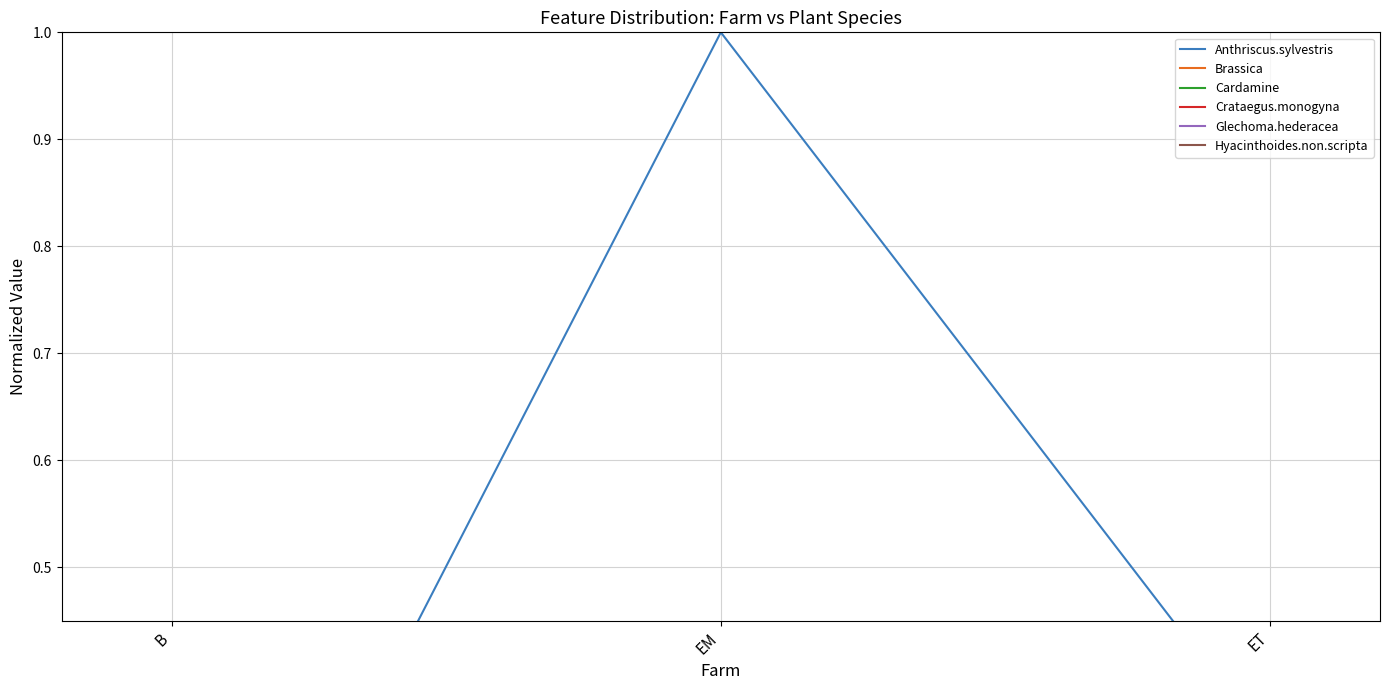

Which has a higher value, EM or ET?

EM